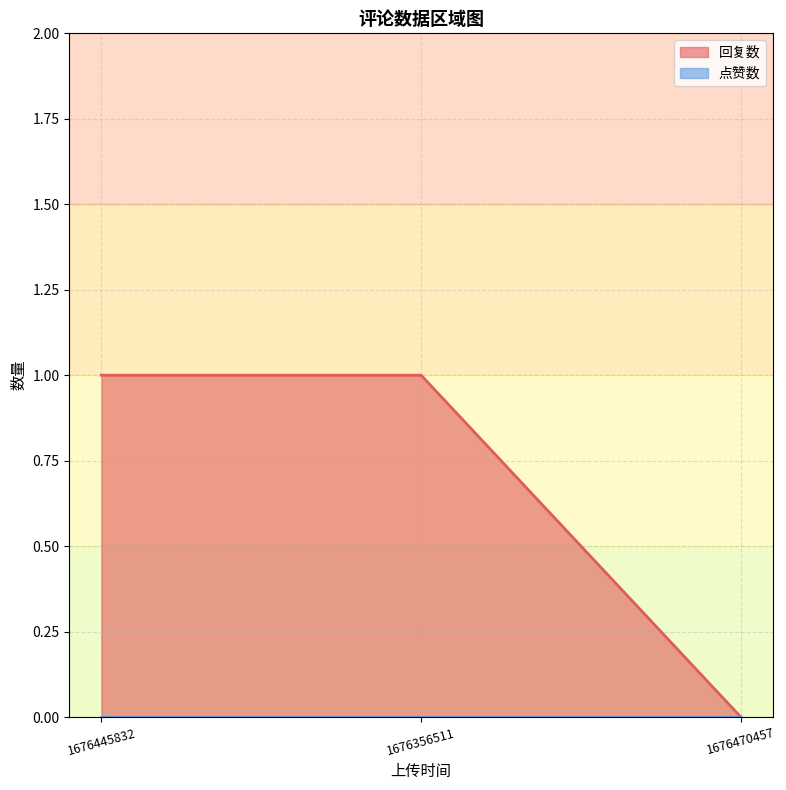

Rank the categories by value from lowest to highest.

1676470457, 1676445832, 1676356511